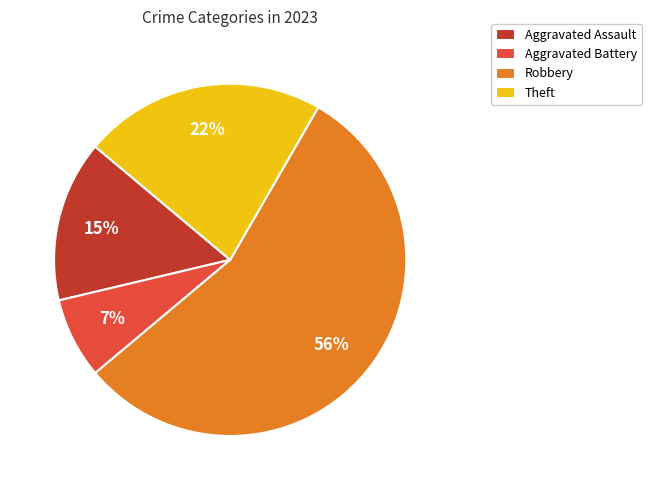

What is the ratio of the value at Aggravated Battery to the value at Aggravated Assault?

0.5